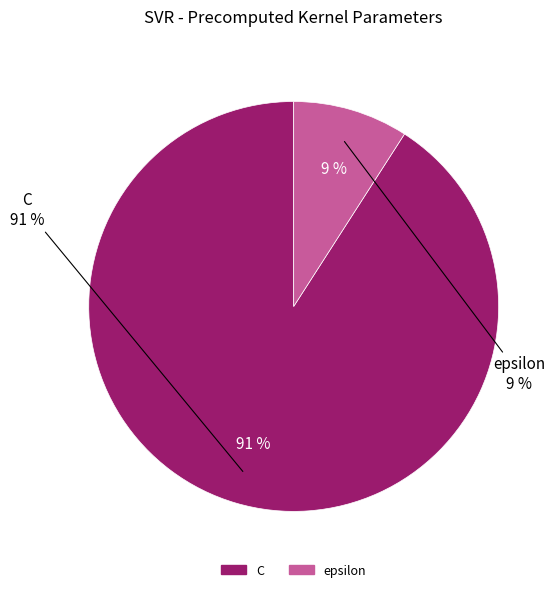

To the nearest percent, what is the difference between the epsilon and C slice percentages?

82%